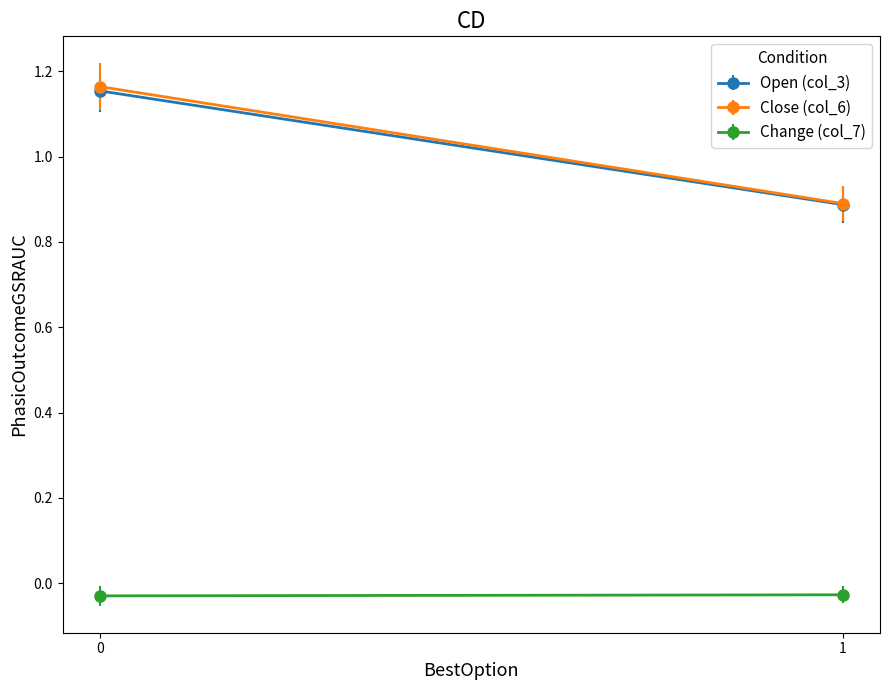

At 100/12/30, list the series in order from smallest to largest.

Change (col_7), Open (col_3), Close (col_6)